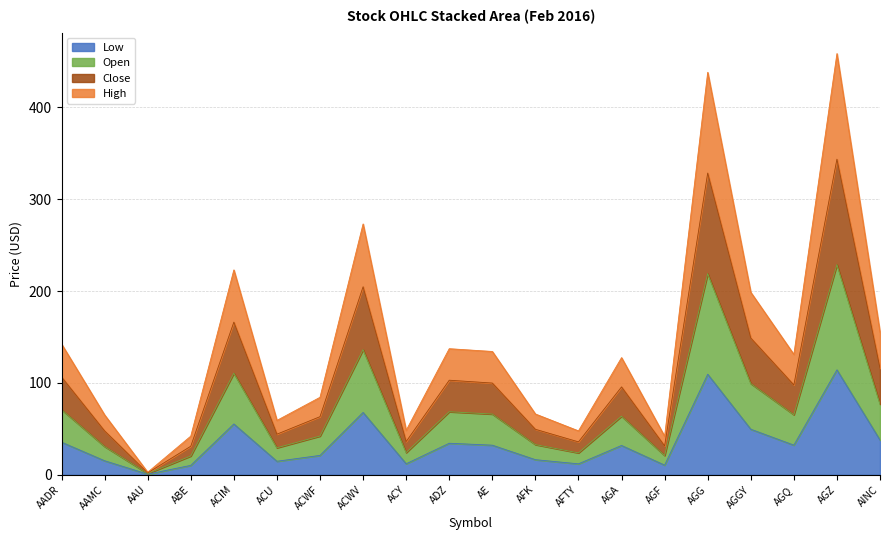

What are all the series names shown in the legend?

Low, Open, Close, High